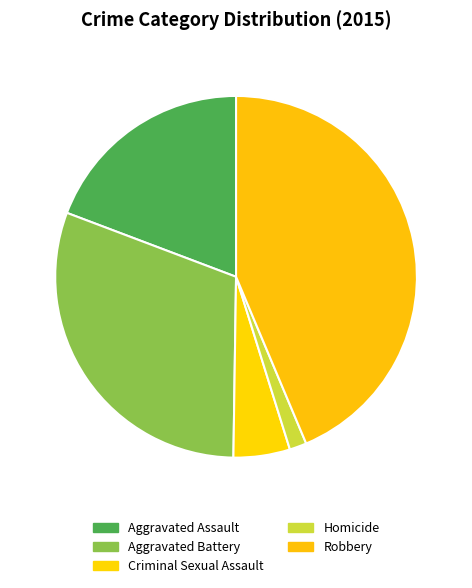

How many segments does this pie chart have?

5